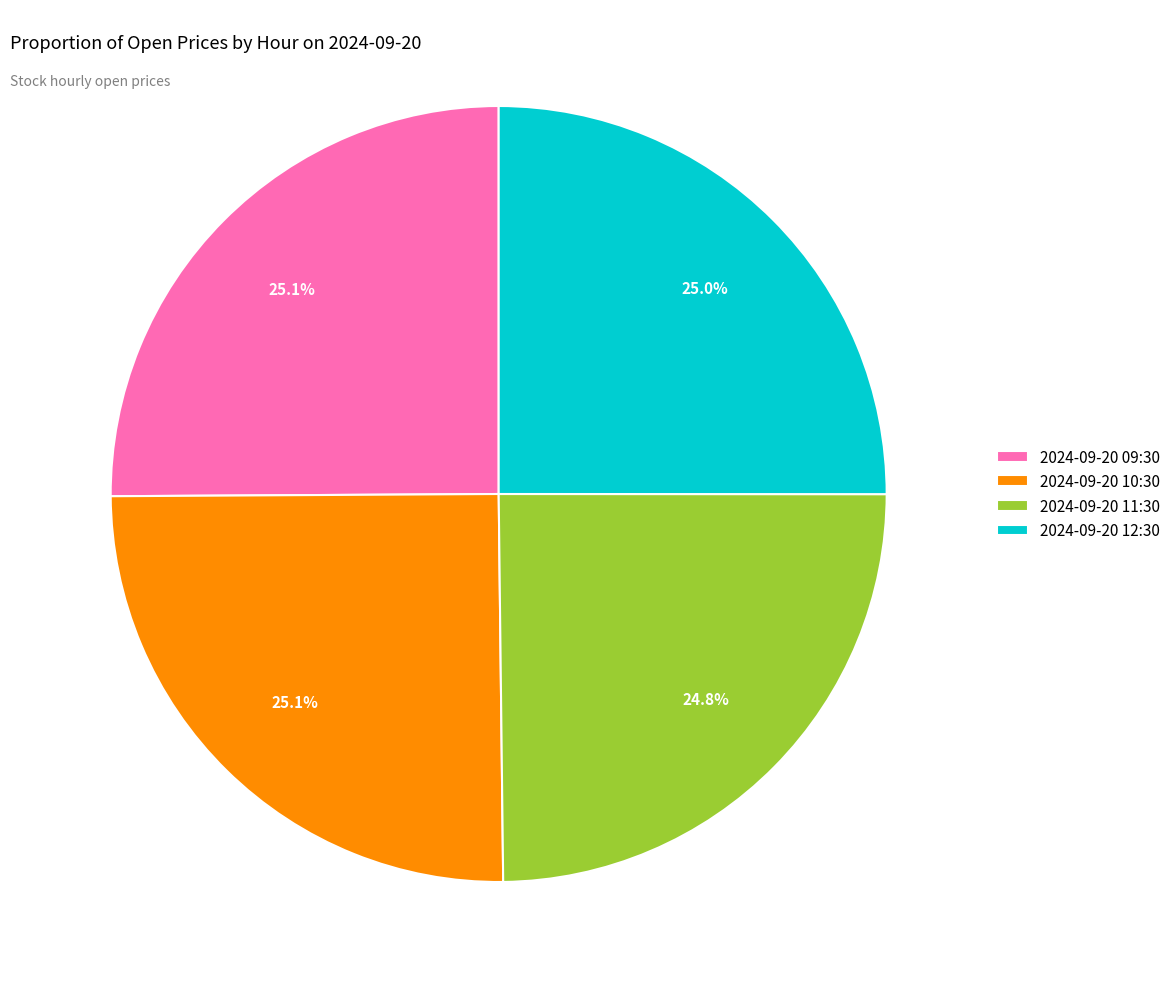

True or false: 2024-09-20 12:30 accounts for 20% of the total.

False